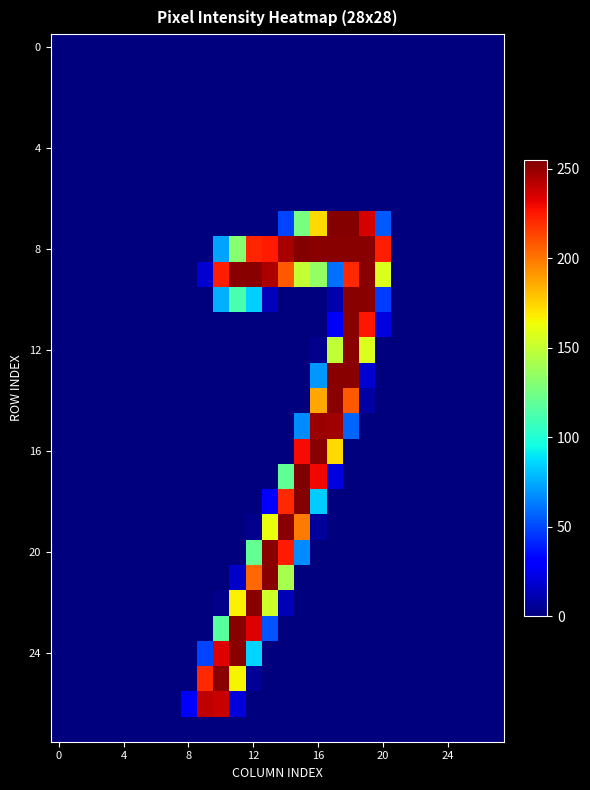

How many categories are shown in the chart?

28